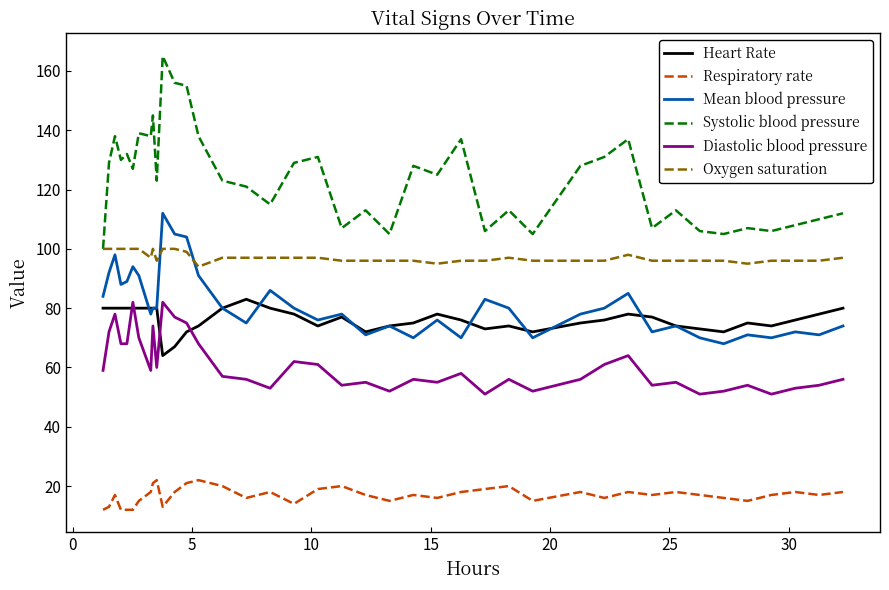

True or false: Systolic blood pressure and Respiratory rate intersect in this chart.

False